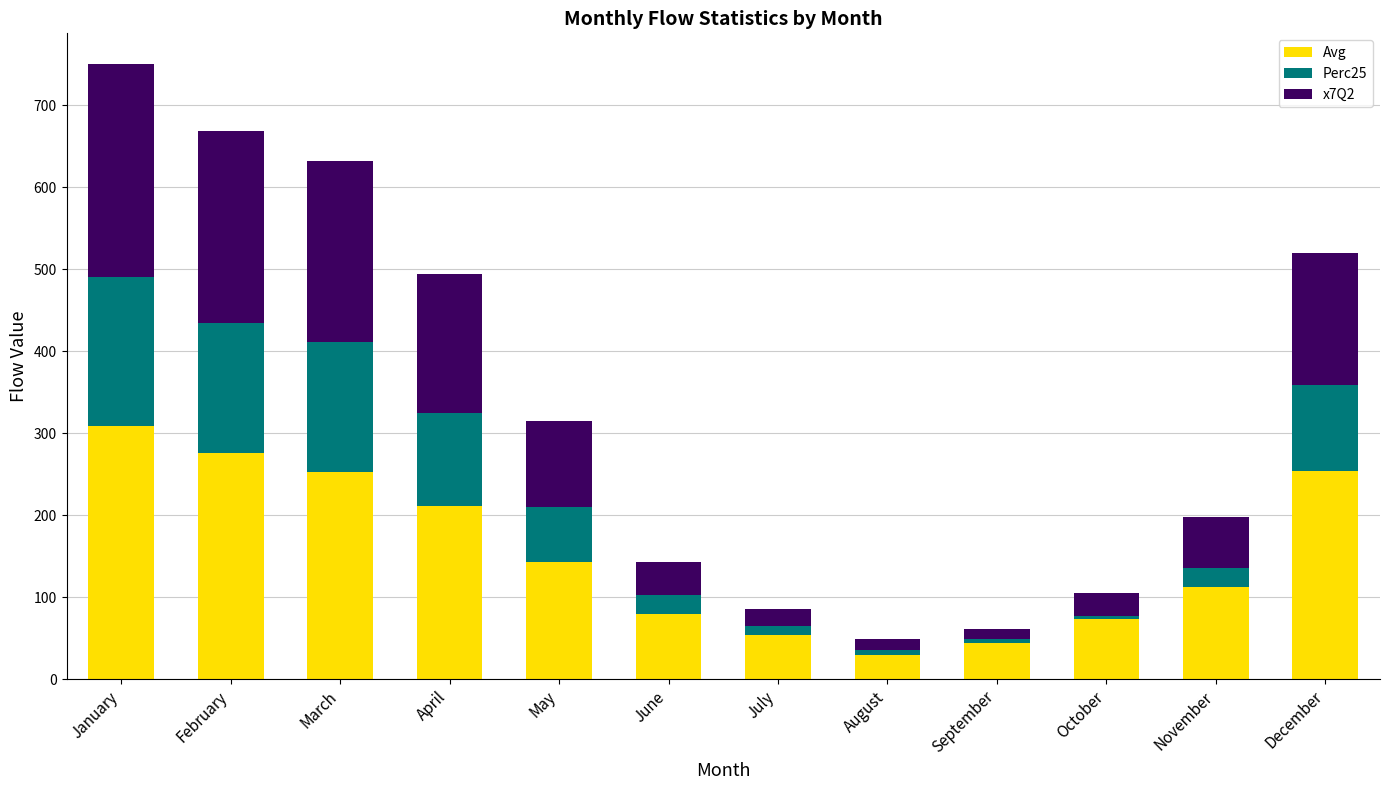

At which category is the sum across all series the highest?

January